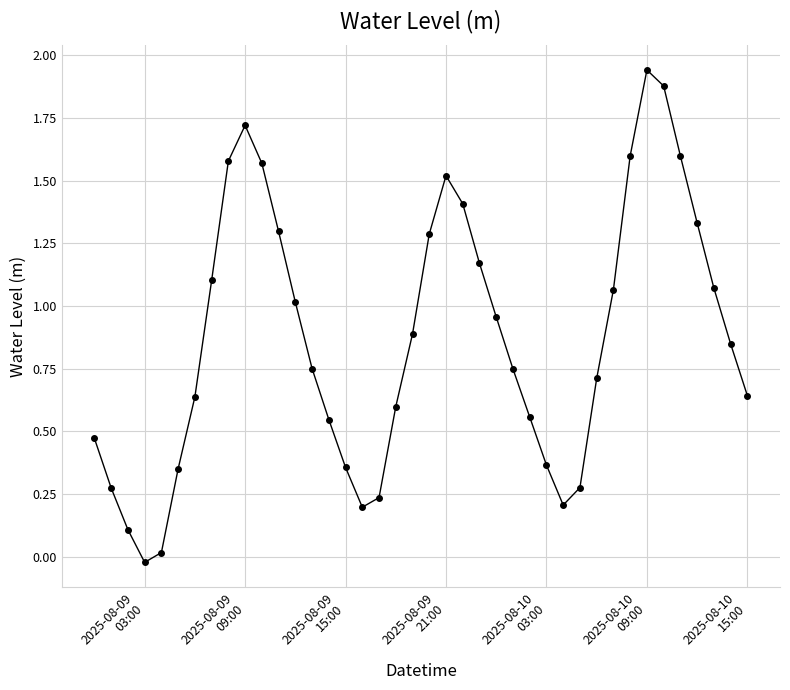

What is the sum of all values?

34.9